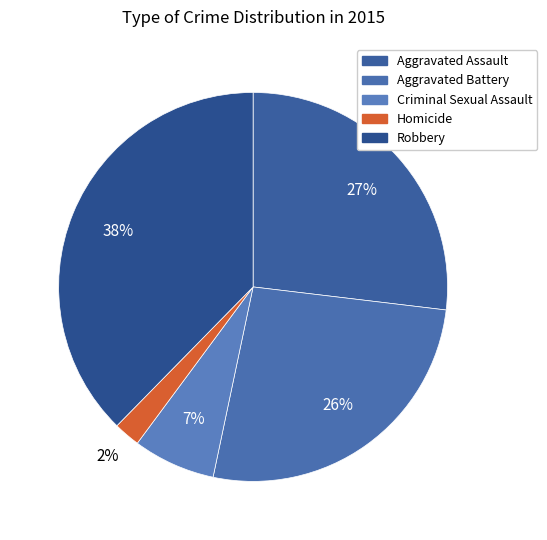

Is there a majority slice in this chart?

No